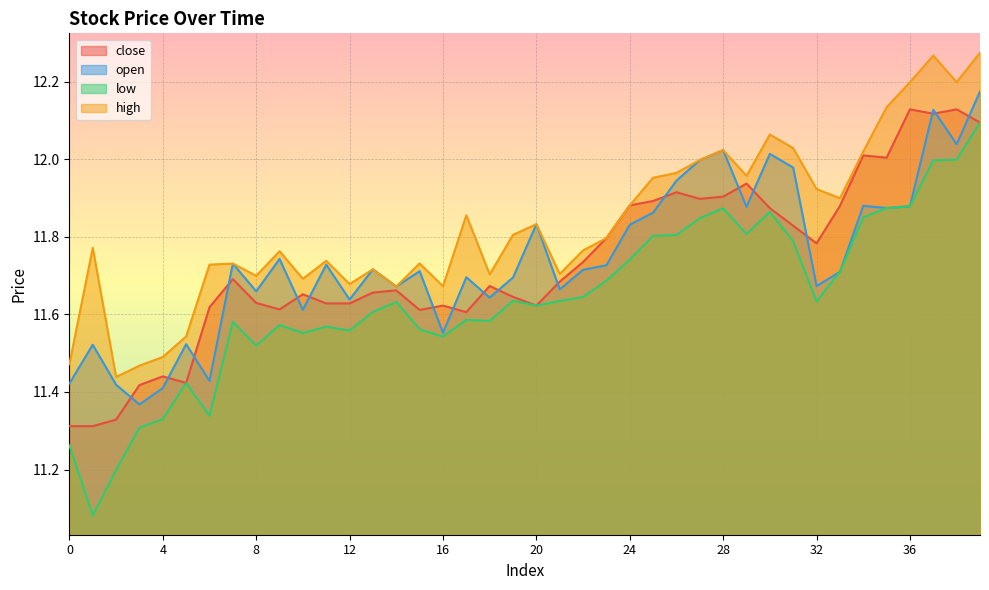

What are all the series names shown in the legend?

close, open, low, high